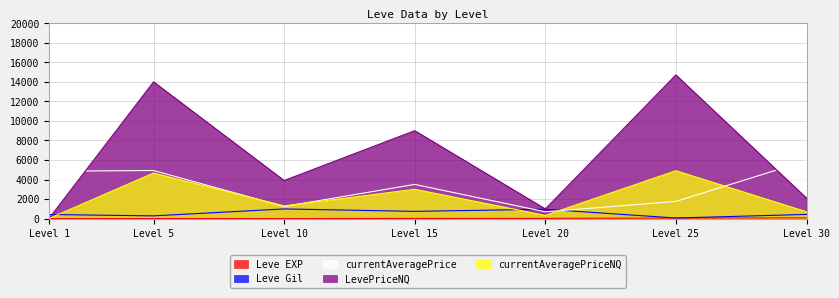

Between Level 5 and Level 15, which series saw the biggest shift?

LevePriceNQ